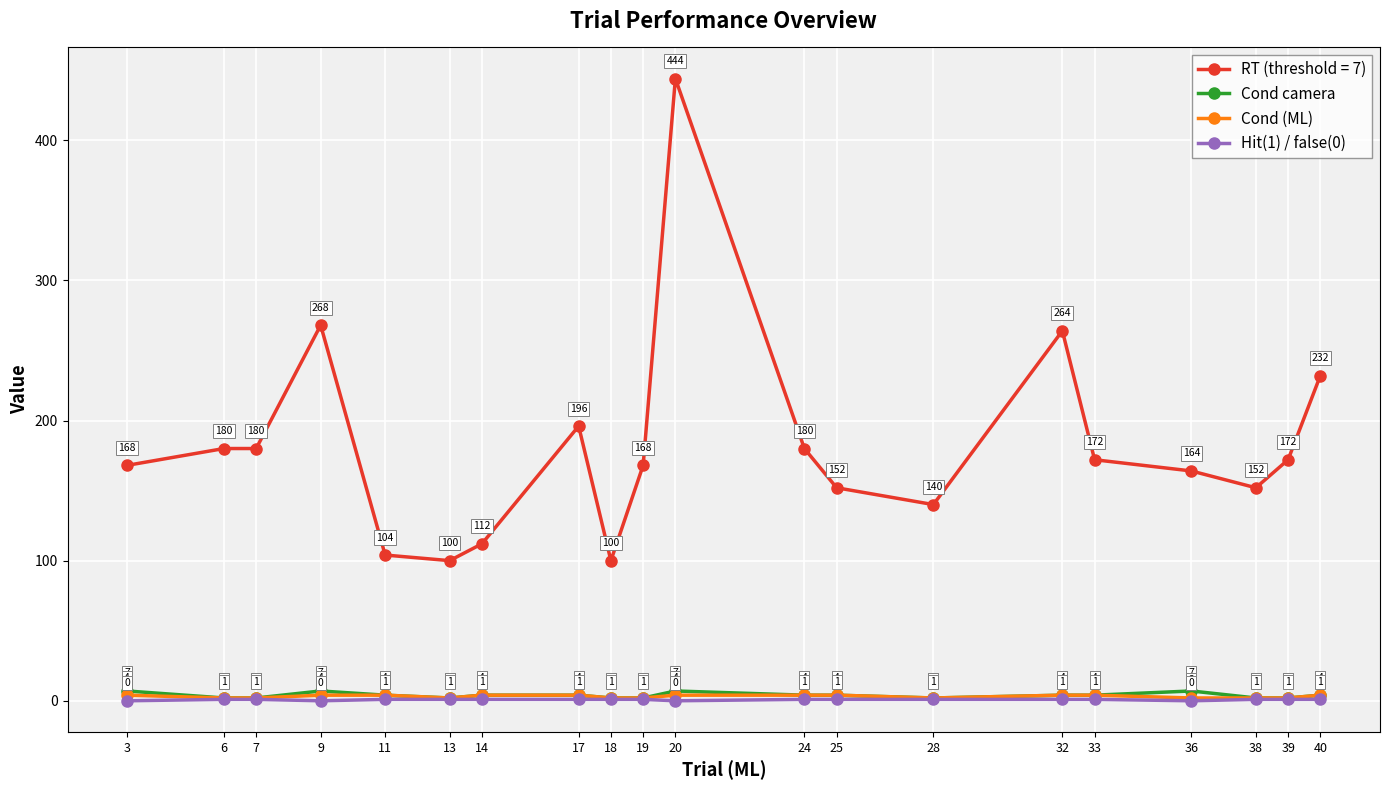

What is the spread (max minus min) of values at 6?

179